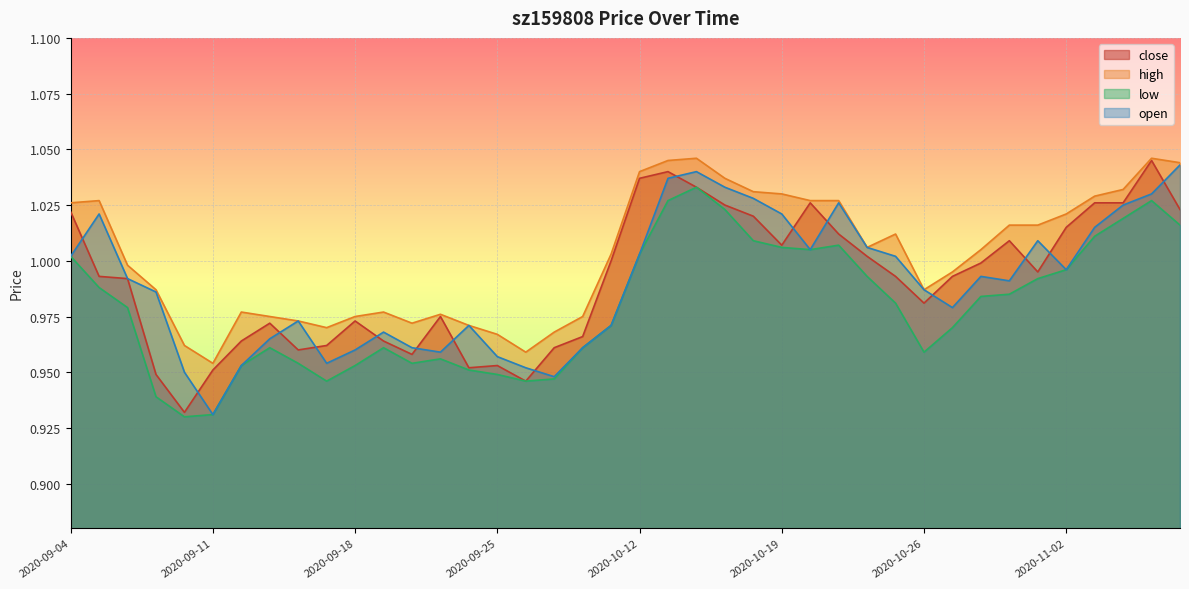

What is the greatest value displayed?

1.0